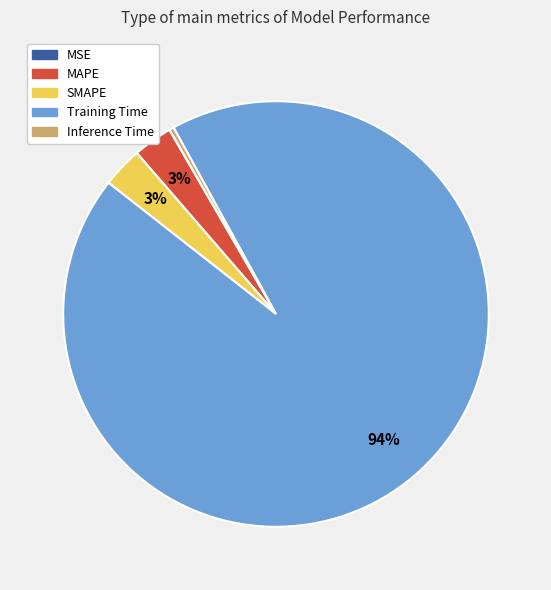

Is it true that Training Time is 99% of the pie?

False